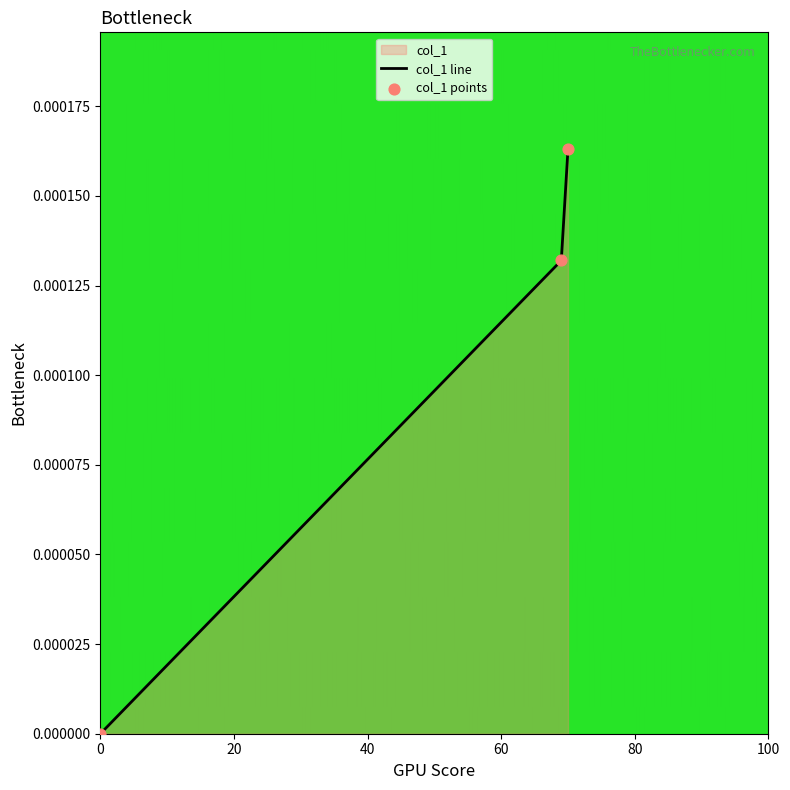

Which has a higher value, 70 or 69?

70